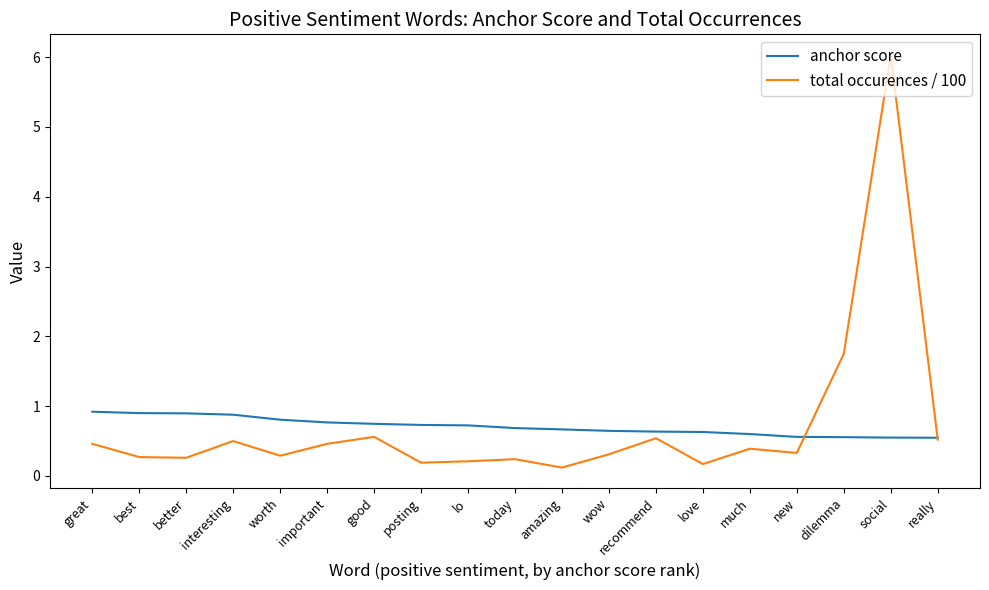

At which label does total occurences / 100 reach its peak?

social